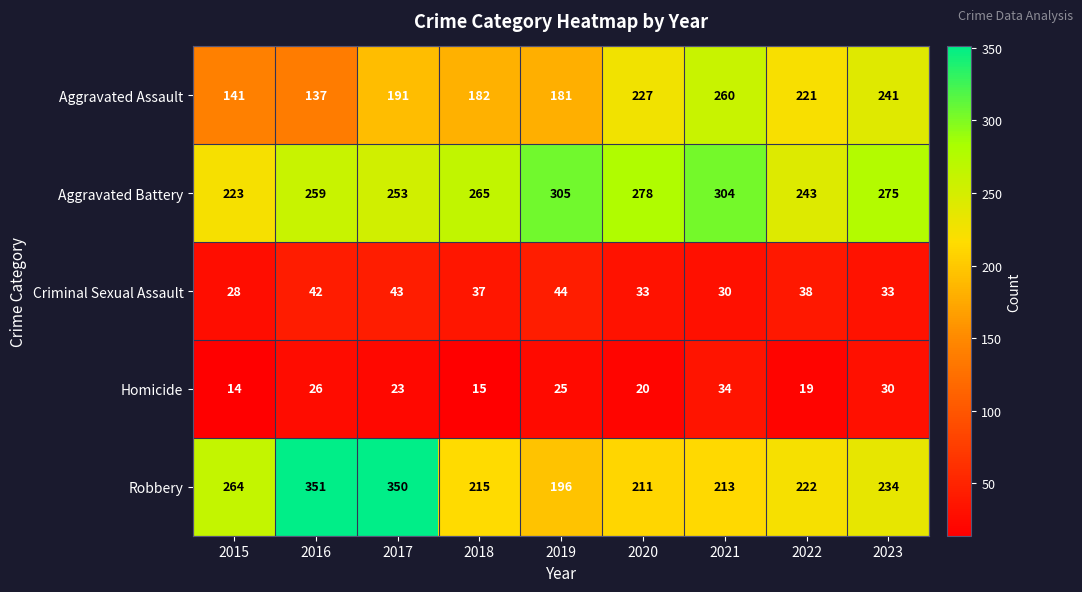

At which label does Robbery first exceed 222?

2015